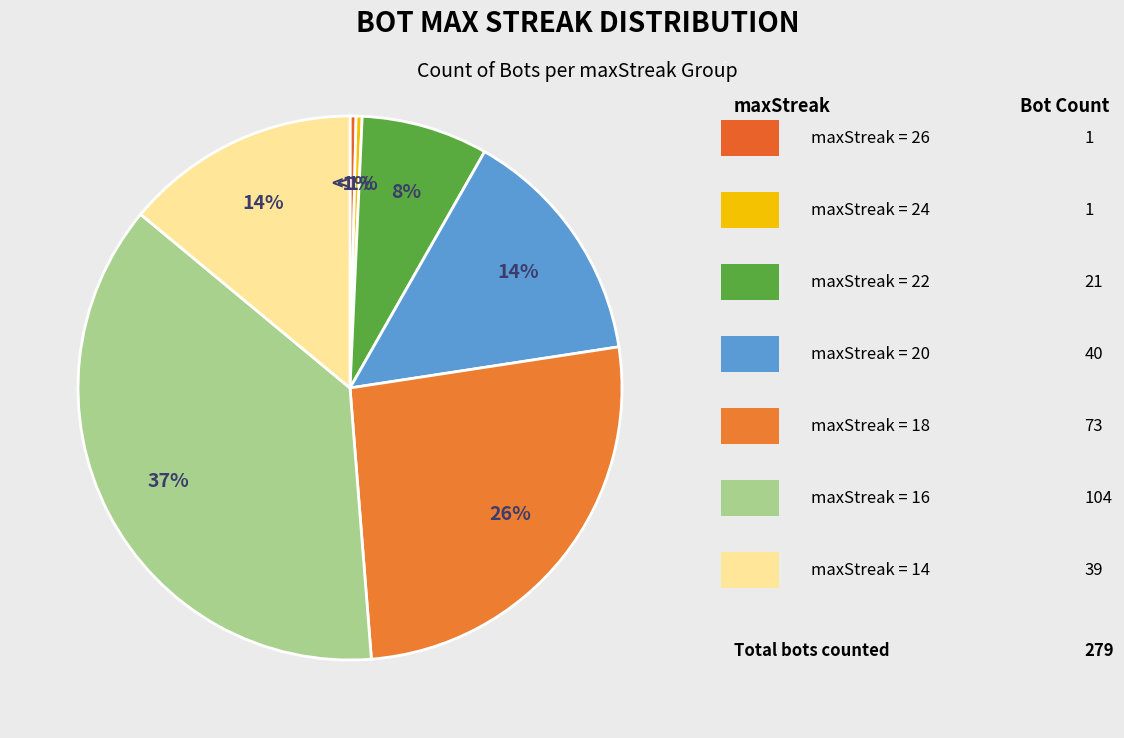

To the nearest percent, what is the difference between the 24 and 18 slice percentages?

26%